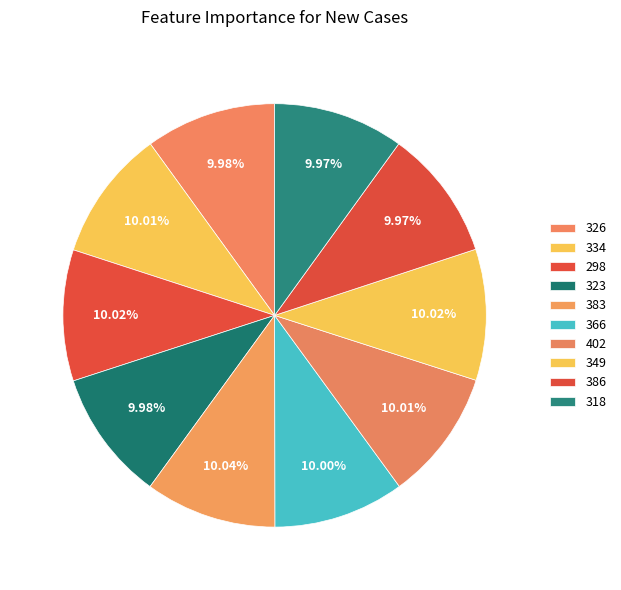

Combined, what portion of the pie is 366 and 318?

20.0%